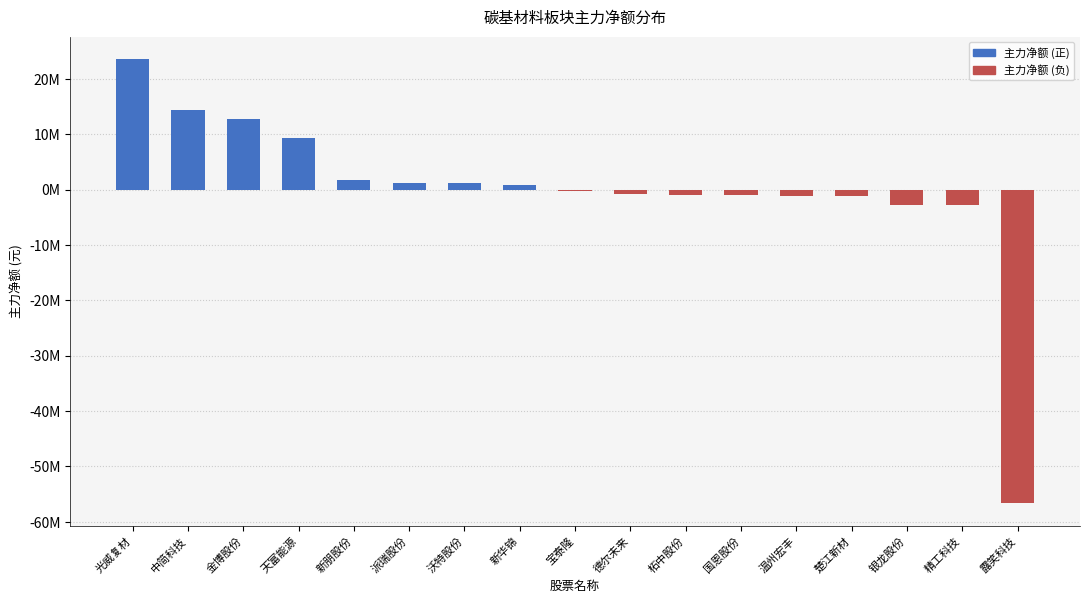

List the labels in order of value, largest first.

光威复材, 中简科技, 金博股份, 天富能源, 新朋股份, 派瑞股份, 沃特股份, 新华锦, 宝泰隆, 德尔未来, 柘中股份, 国恩股份, 温州宏丰, 楚江新材, 银龙股份, 精工科技, 露笑科技